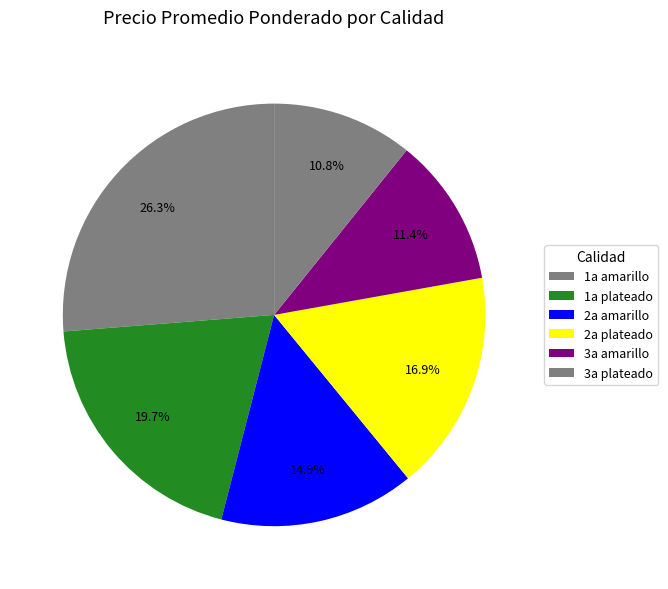

How many segments does this pie chart have?

6